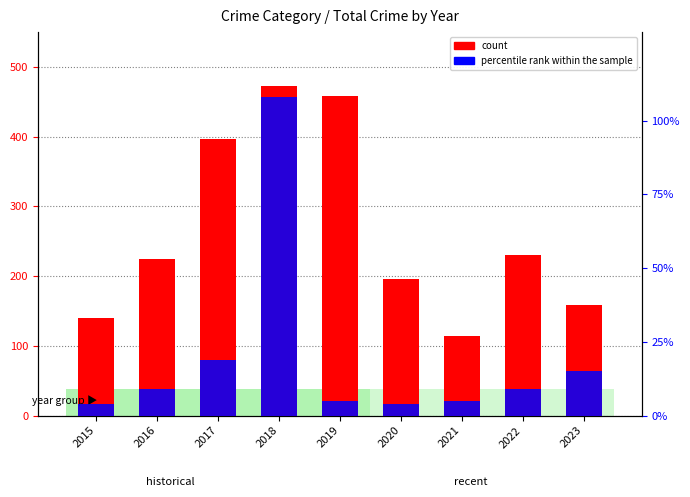

What is the average value of the count series?

266